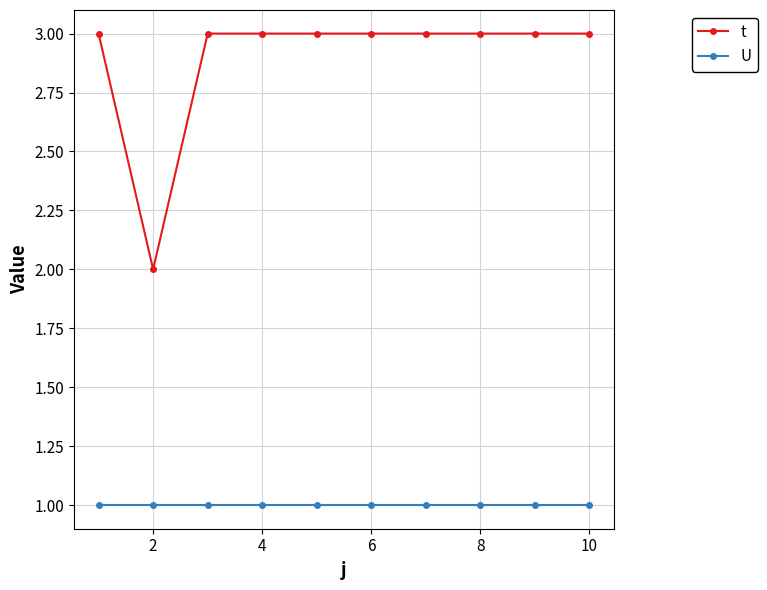

Which series has the largest total across all categories?

t